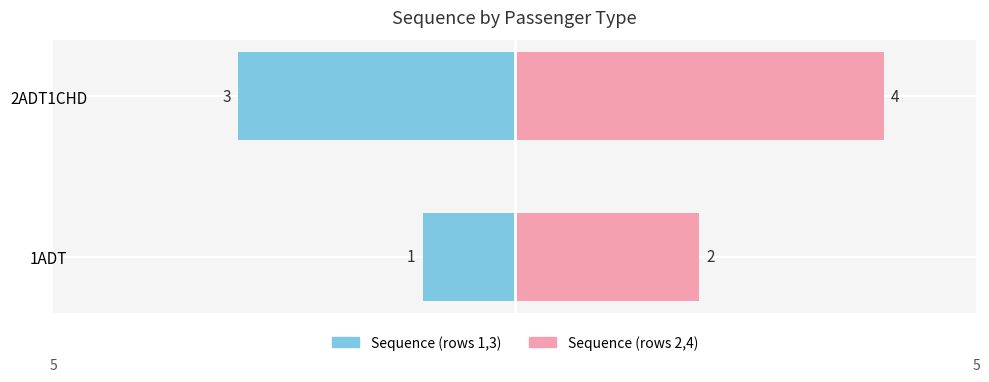

What is the difference between the Right/Pink values at 2ADT1CHD and 1ADT?

2